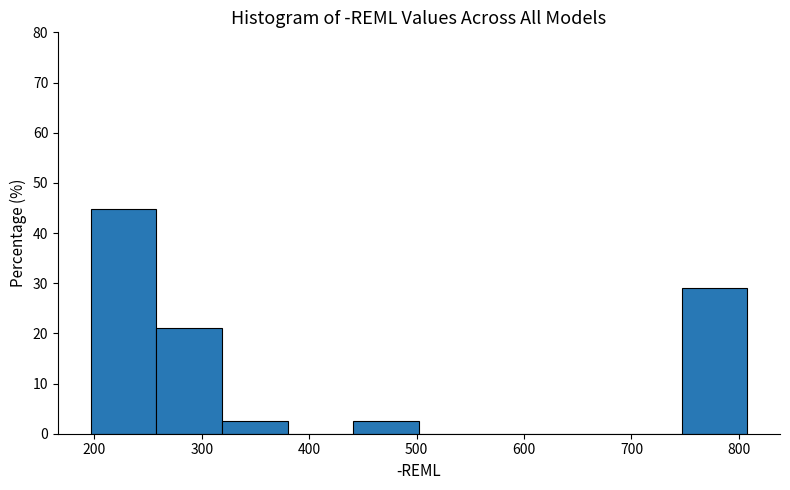

Reading left to right, list every bar in this chart as the range it spans on the x-axis followed by its height. Neither the bar edges nor the heights are printed on the chart, so give them approximately, as read against the axes.

200 to 260: 45
260 to 320: 21
320 to 380: 3
380 to 440: 0
440 to 500: 3
500 to 560: 0
560 to 620: 0
620 to 690: 0
690 to 750: 0
750 to 810: 29